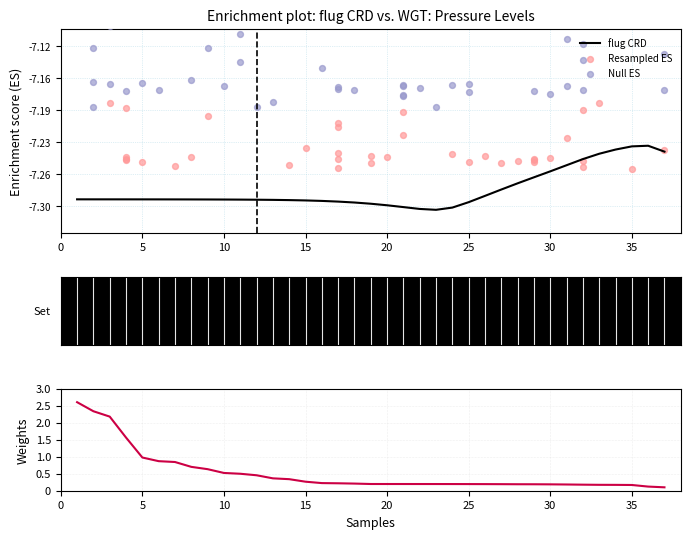

Which series has the widest spread of Y values?

WGT-CRD diff